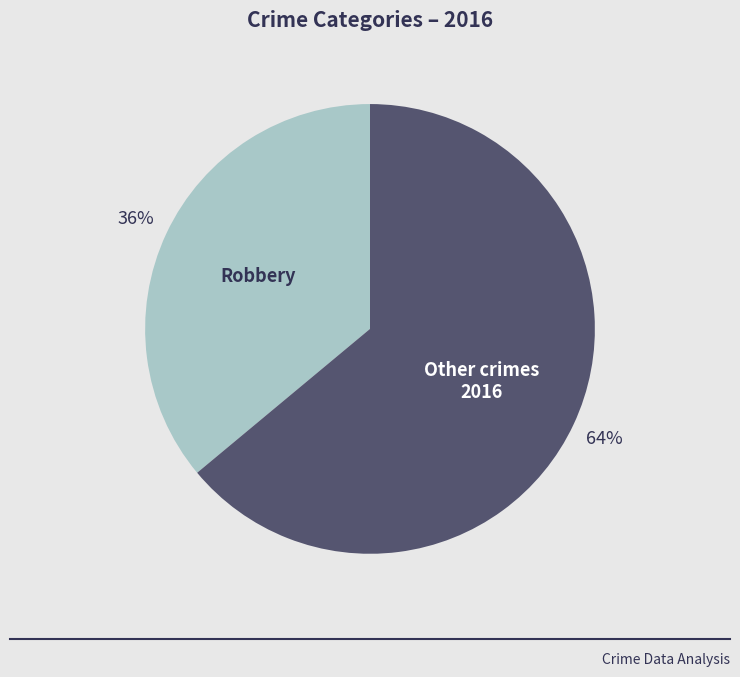

To the nearest percent, what is the difference between the largest and smallest slice percentages?

28%